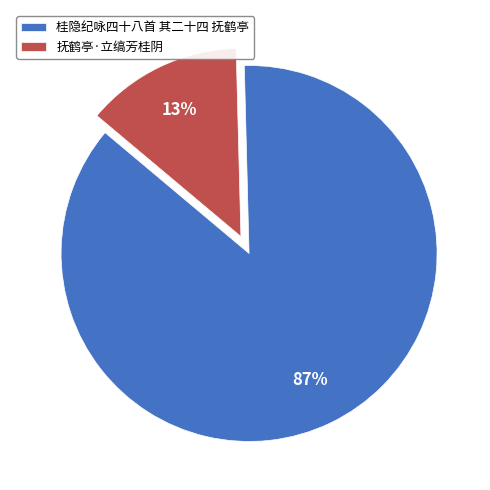

Which has a higher value, 桂隐纪咏四十八首 其二十四 抚鹤亭 or 抚鹤亭·立缟芳桂阴?

桂隐纪咏四十八首 其二十四 抚鹤亭